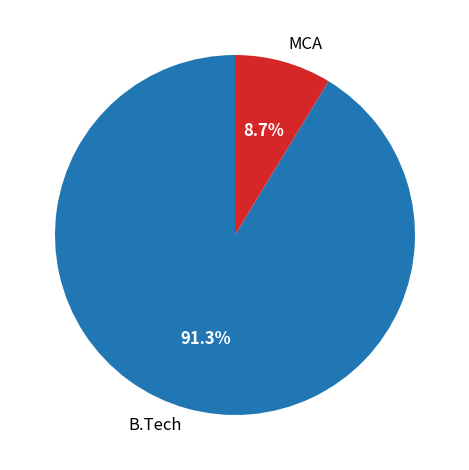

Is it true that MCA is 9% of the pie?

True